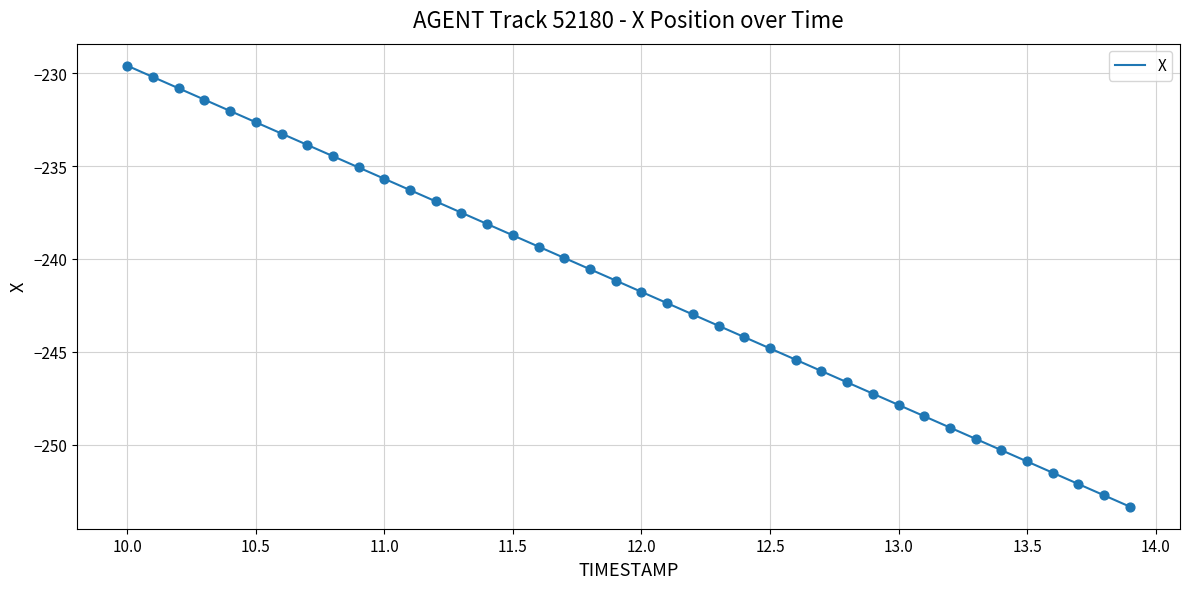

What is the minimum value shown in the chart?

-253.3